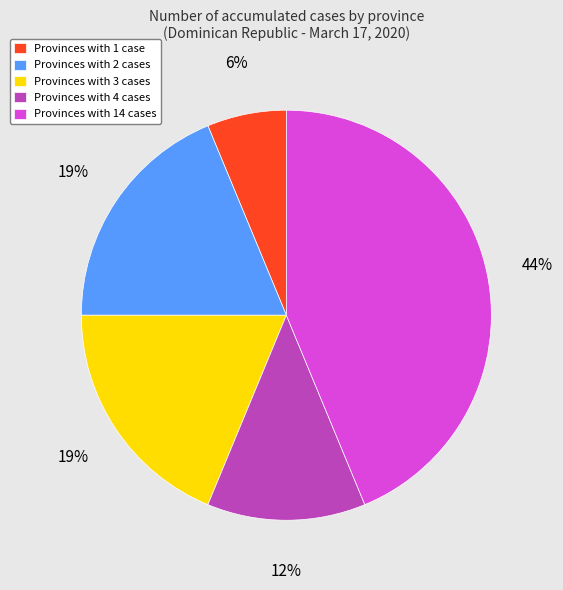

Do Provinces with 3 cases and Provinces with 4 cases together represent more than half of the pie?

No